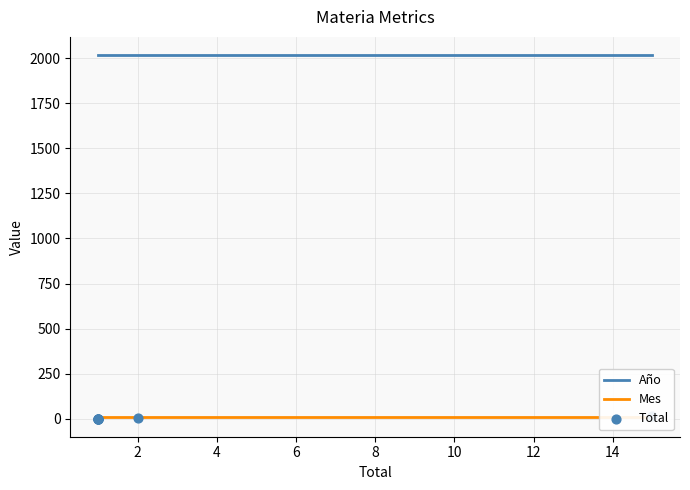

At how many categories does at least one series exceed 1614?

7